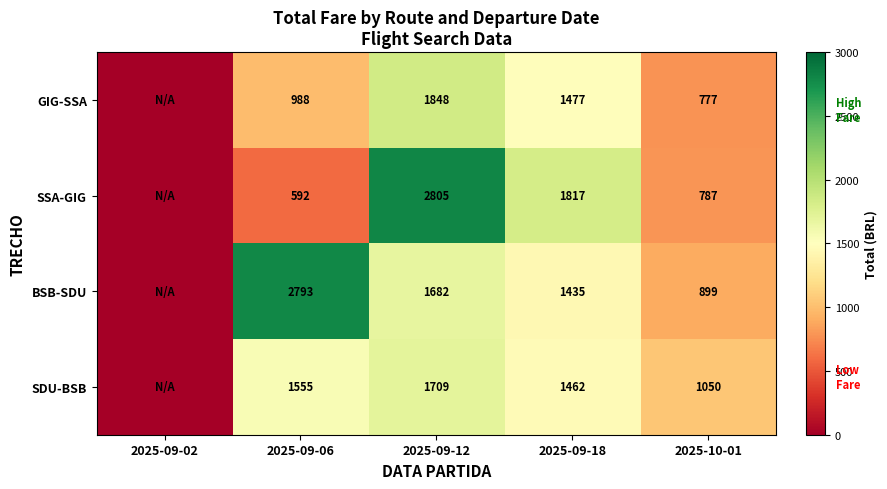

At 2025-09-06, list the series in order from largest to smallest.

BSB-SDU, SDU-BSB, GIG-SSA, SSA-GIG